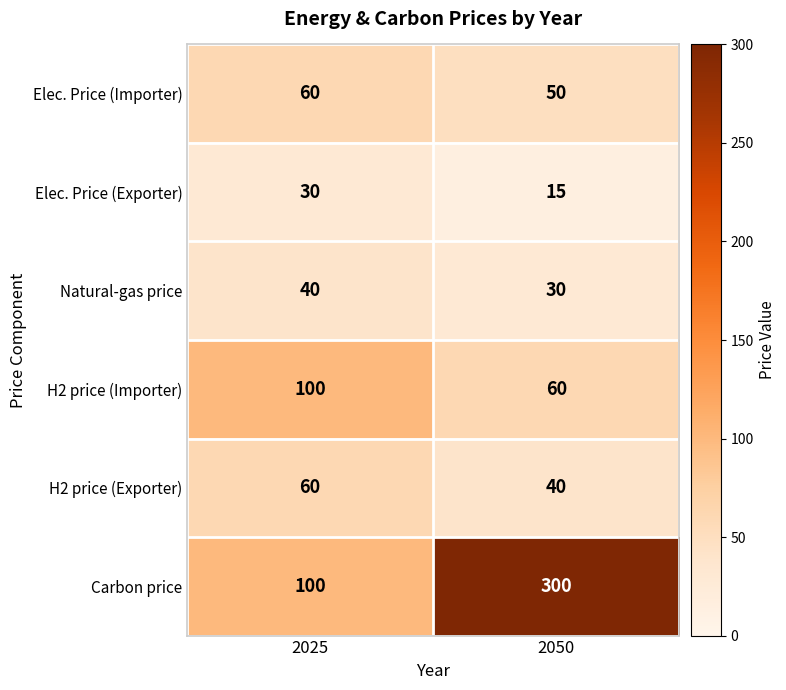

What is the sum of the H2 price (Exporter) values at 2025 and 2050?

100